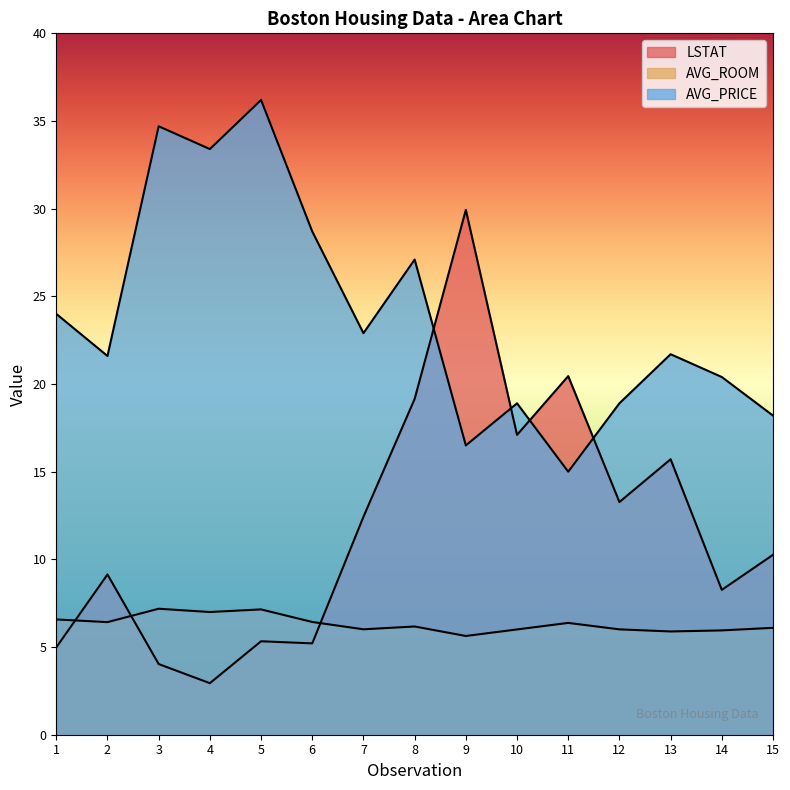

What is the difference between the maximum and minimum values in the LSTAT series?

27.0